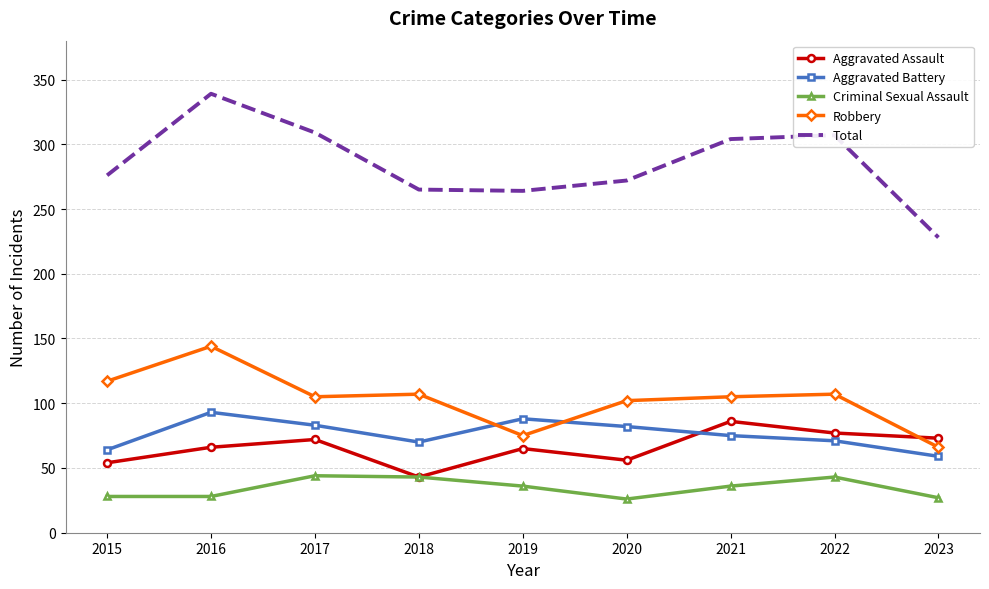

At how many categories does at least one series exceed 53?

9